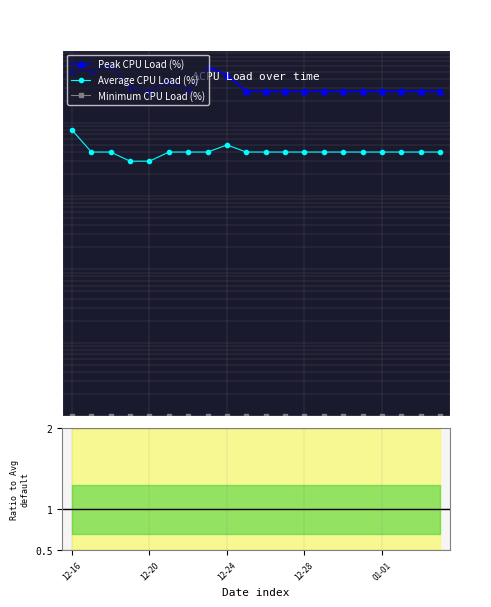

Which series changed the most between 9 and 19?

Peak CPU Load (%)